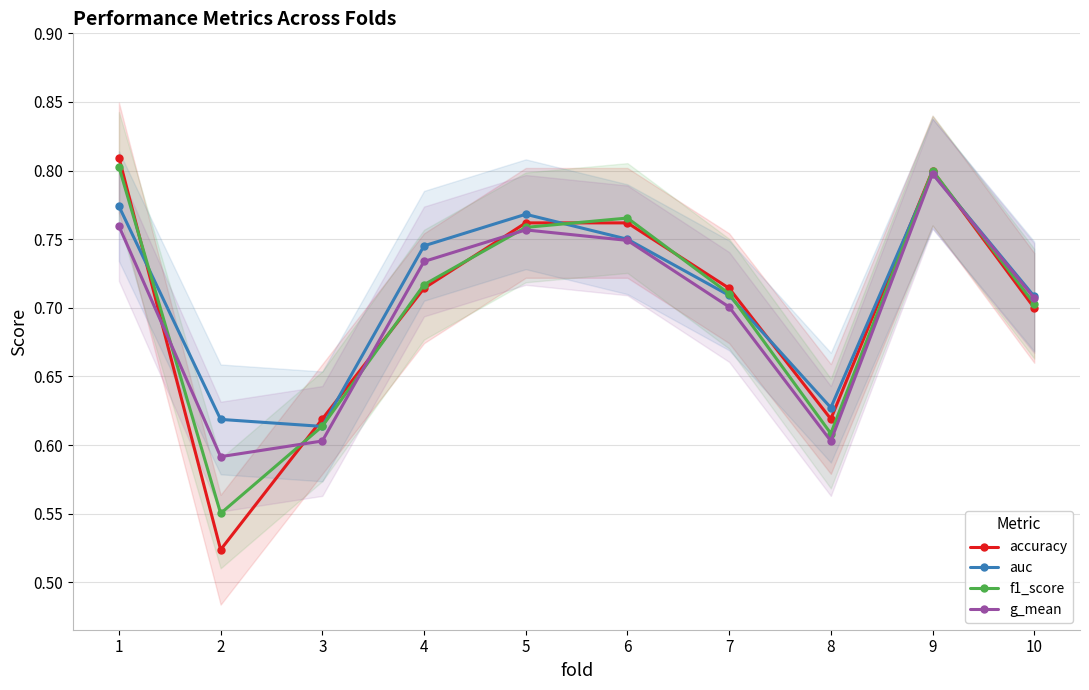

Which series has the largest range (max minus min)?

accuracy